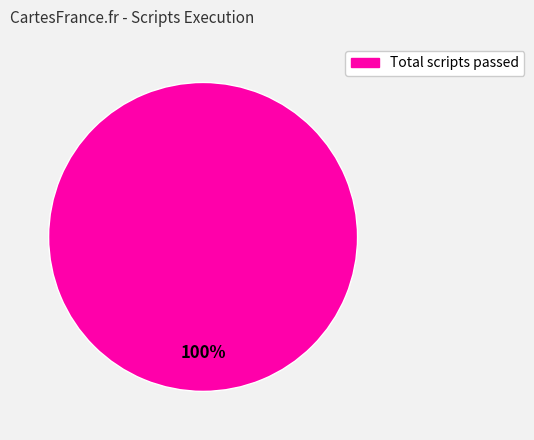

Is there any slice that represents more than half of the pie?

Yes